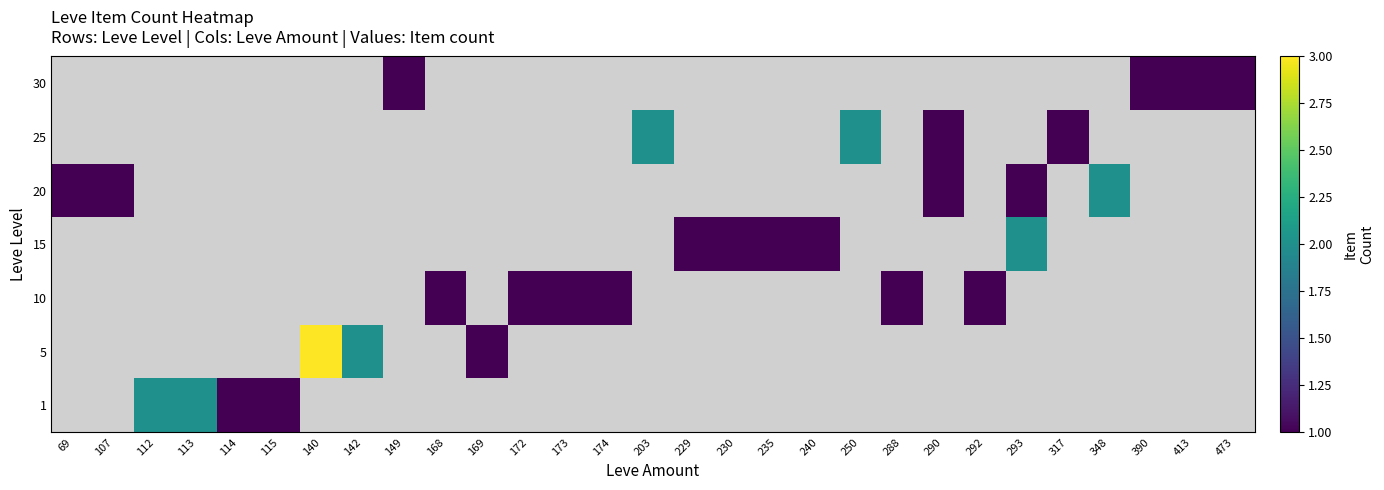

What is the maximum value shown in the chart?

3.0